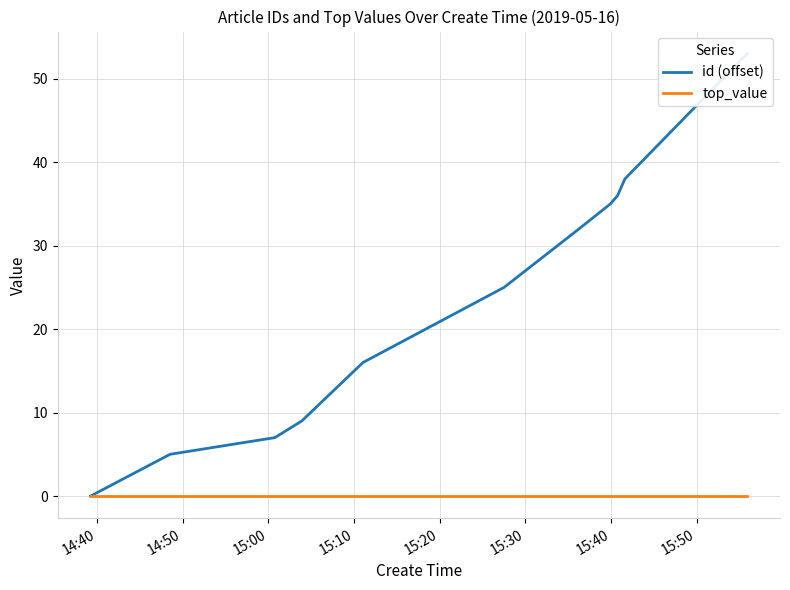

True or false: id (offset) has more than 1 interior local peaks.

False